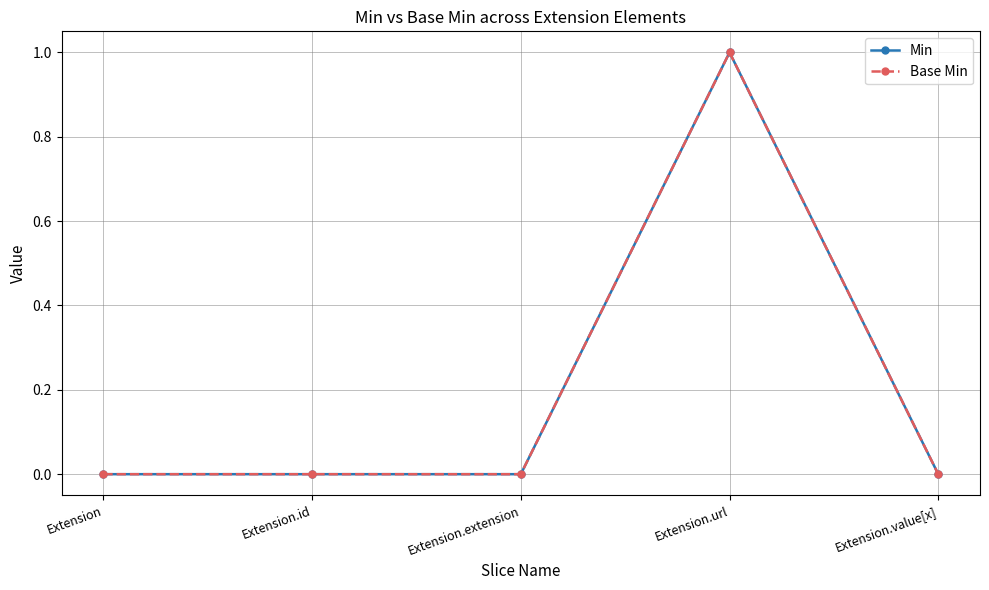

At Extension.url, list the series in order from smallest to largest.

Min, Base Min